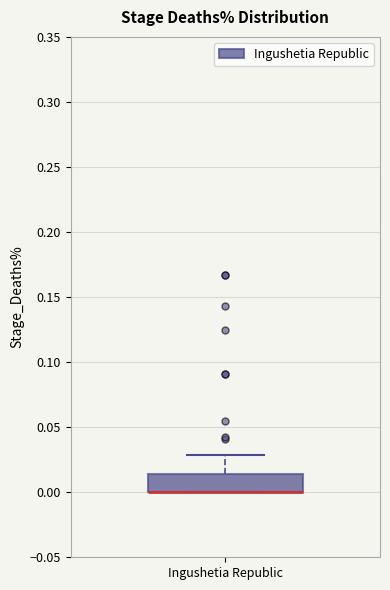

Read this box plot against the y-axis: the position of the median line, the range covered by the box, and the ends of both whiskers. The values are not printed on the chart, so give them approximately, as read against the axis.

median 0.000 (drawn on the box's lower edge), box 0.000 to 0.015, whiskers 0.000 to 0.030